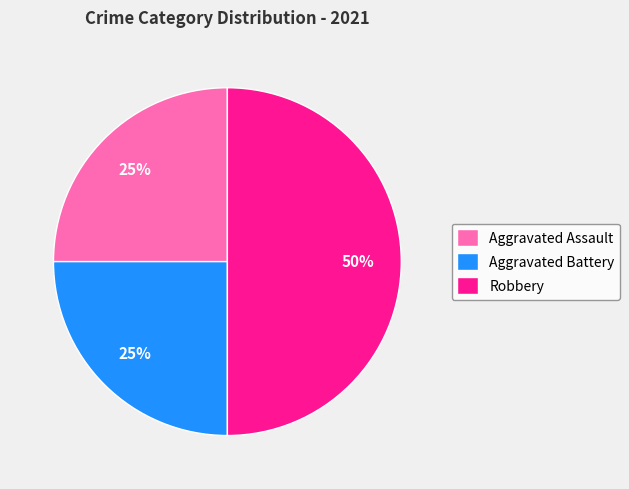

True or false: Aggravated Assault accounts for 25% of the total.

True